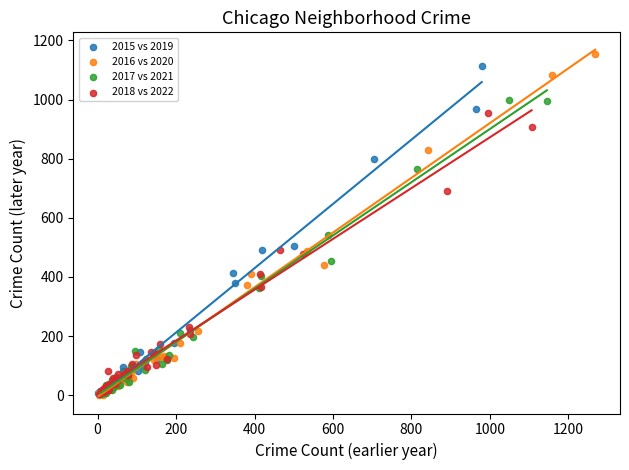

Which series has the widest spread of Y values?

2016 vs 2020